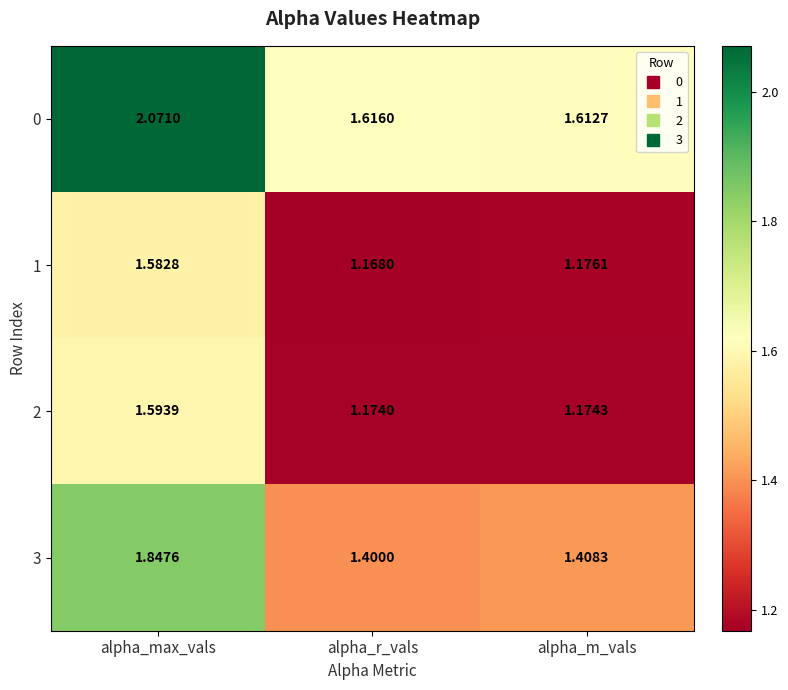

Which category has the highest value across all series?

alpha_max_vals